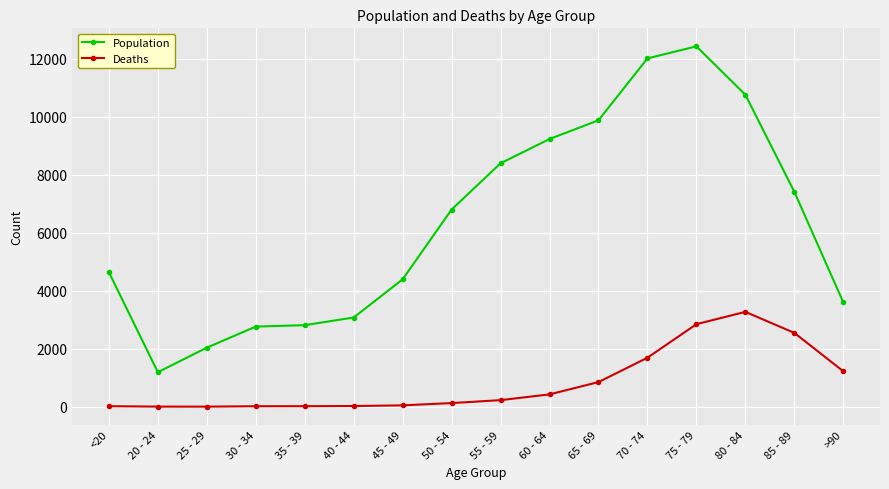

At 20 - 24, list the series in order from smallest to largest.

Deaths, Population